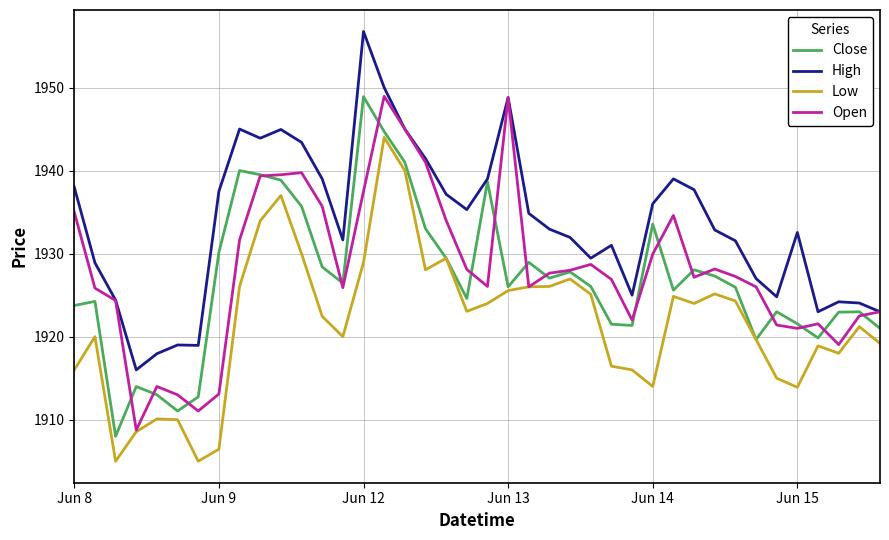

What is the minimum value shown in the chart?

1905.0